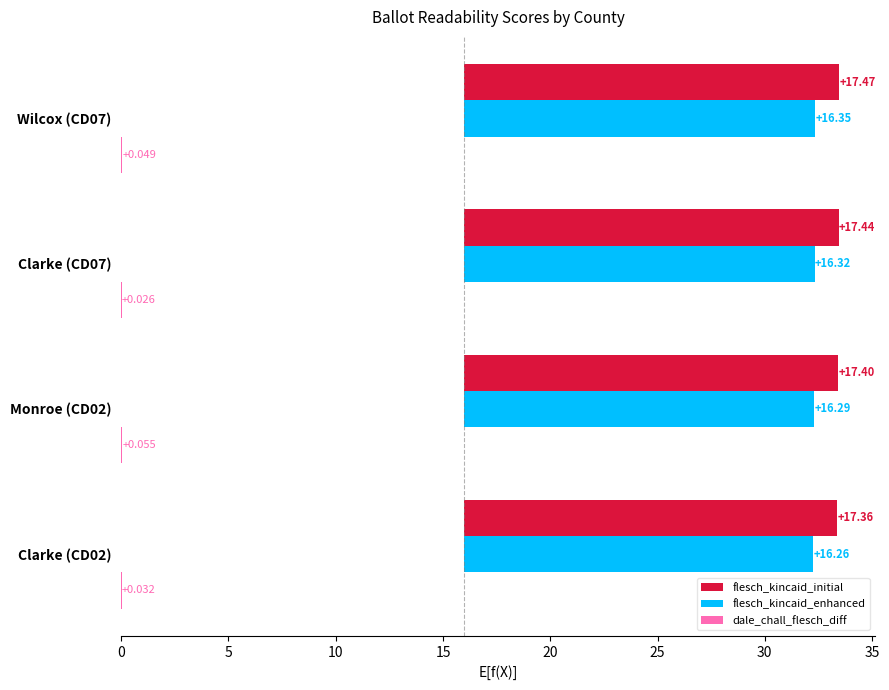

Is the value of flesch_kincaid_enhanced at Monroe (CD02) greater than the value of dale_chall_flesch_diff at Clarke (CD02)?

Yes